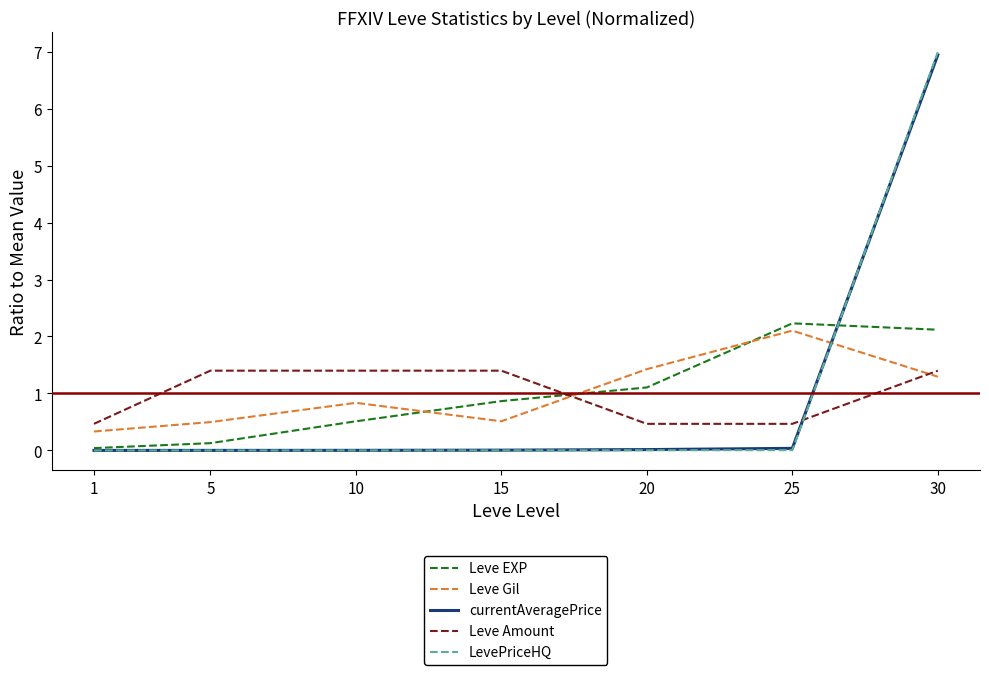

What is the difference between the highest and lowest values at 30?

5.7